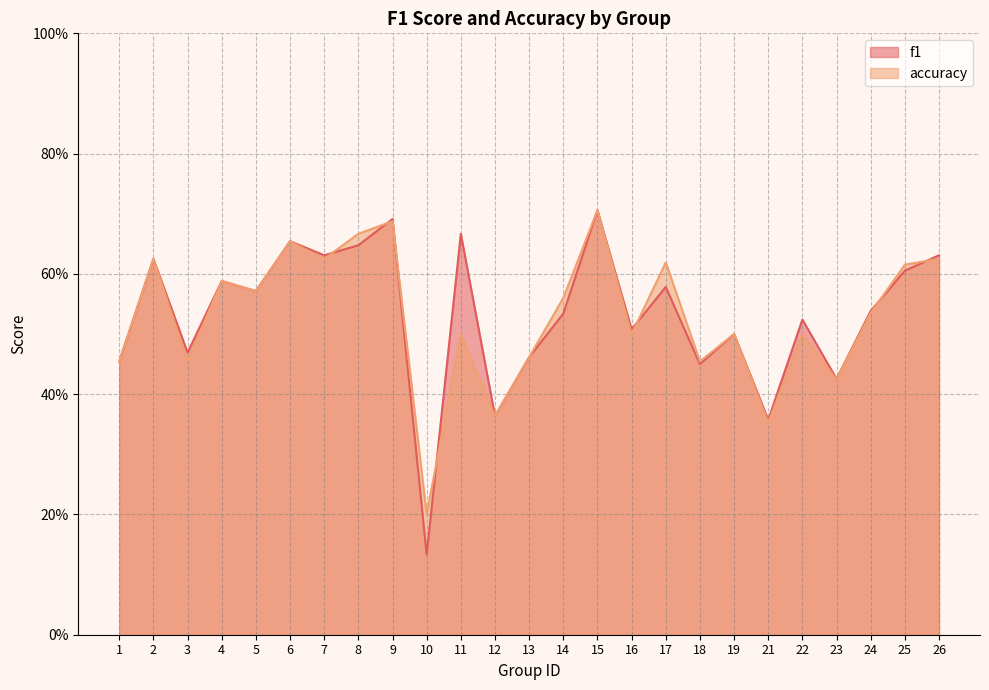

True or false: f1 and accuracy cross at least once.

True